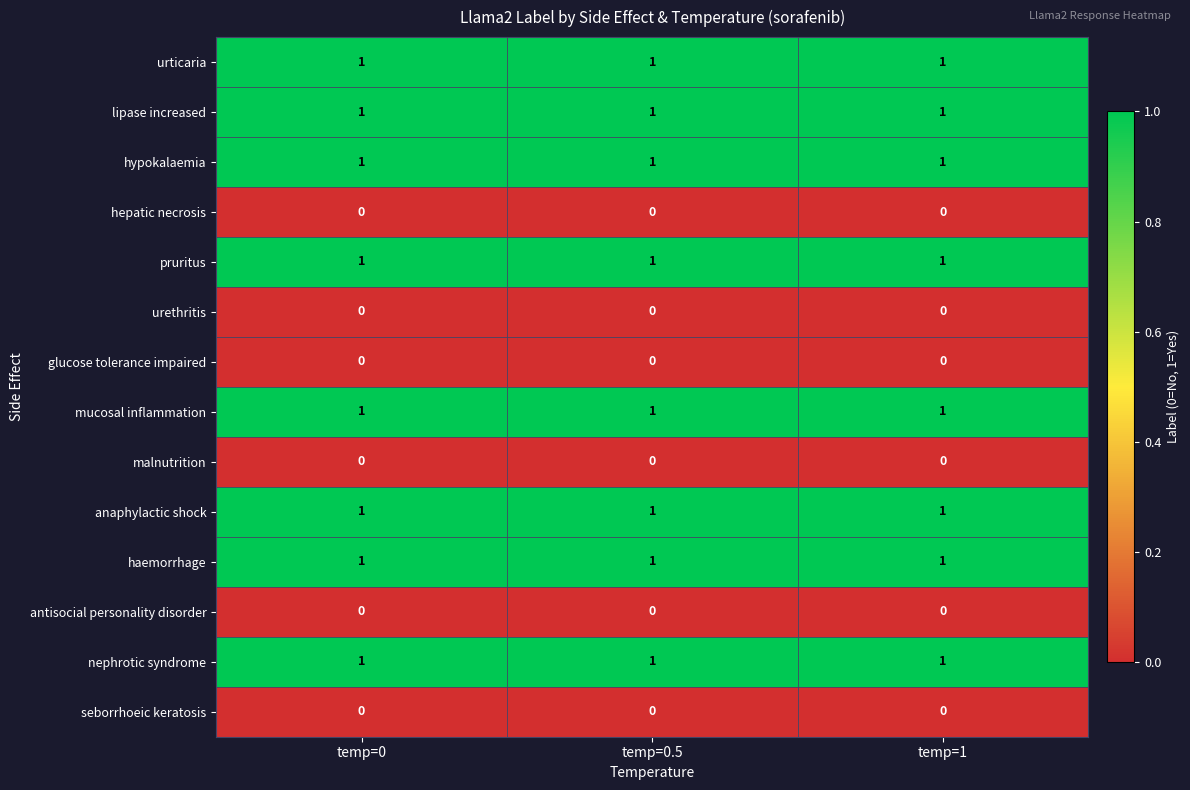

The hepatic necrosis series shows 0 at temp=0. True or false?

True